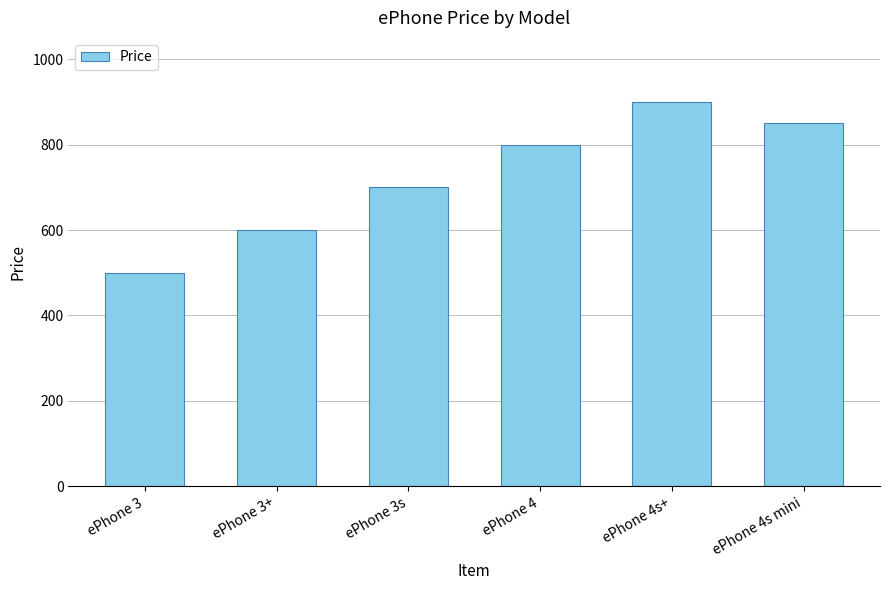

List the labels in order of value, smallest first.

ePhone 3, ePhone 3+, ePhone 3s, ePhone 4, ePhone 4s mini, ePhone 4s+